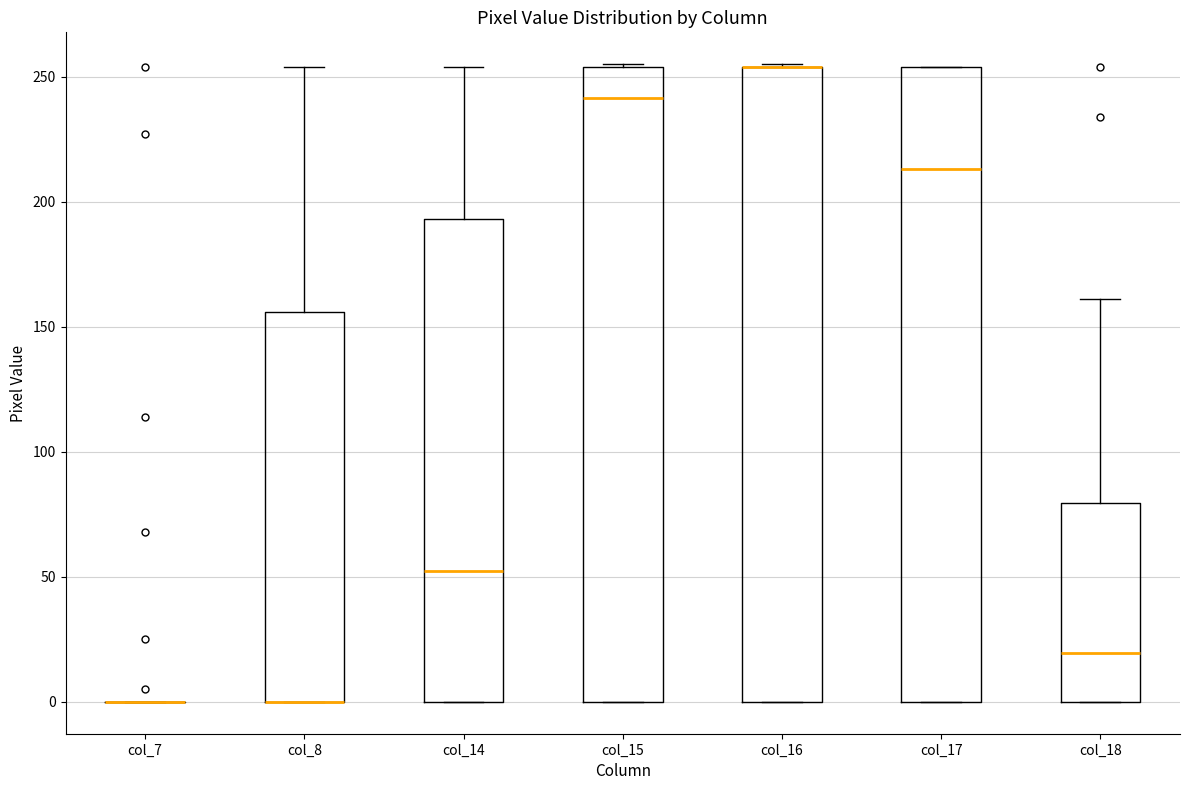

Reading left to right, read every box against the y-axis: the position of its median line, the range the box covers, and the ends of its whiskers. The values are not printed on the chart, so give them approximately, as read against the axis.

col_7: box collapsed to a line at 0, whiskers 0 to 0
col_8: median 0 (drawn on the box's lower edge), box 0 to 155, whiskers 0 to 255
col_14: median 55, box 0 to 195, whiskers 0 to 255
col_15: median 240, box 0 to 255, whiskers 0 to 255
col_16: median 255 (drawn on the box's upper edge), box 0 to 255, whiskers 0 to 255
col_17: median 215, box 0 to 255, whiskers 0 to 255
col_18: median 20, box 0 to 80, whiskers 0 to 160